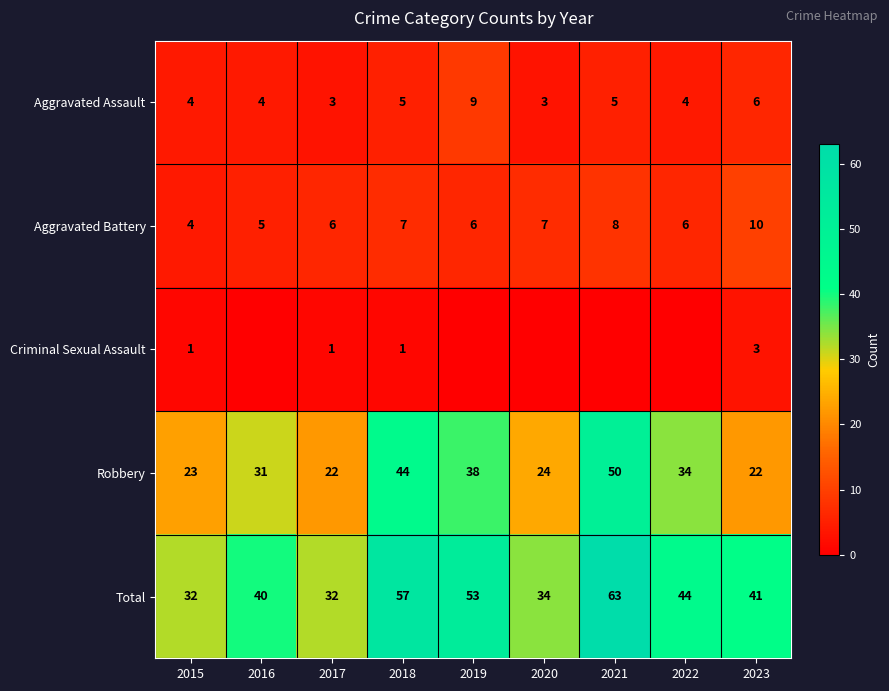

True or false: Aggravated Battery has a value of 3 at 2020.

False